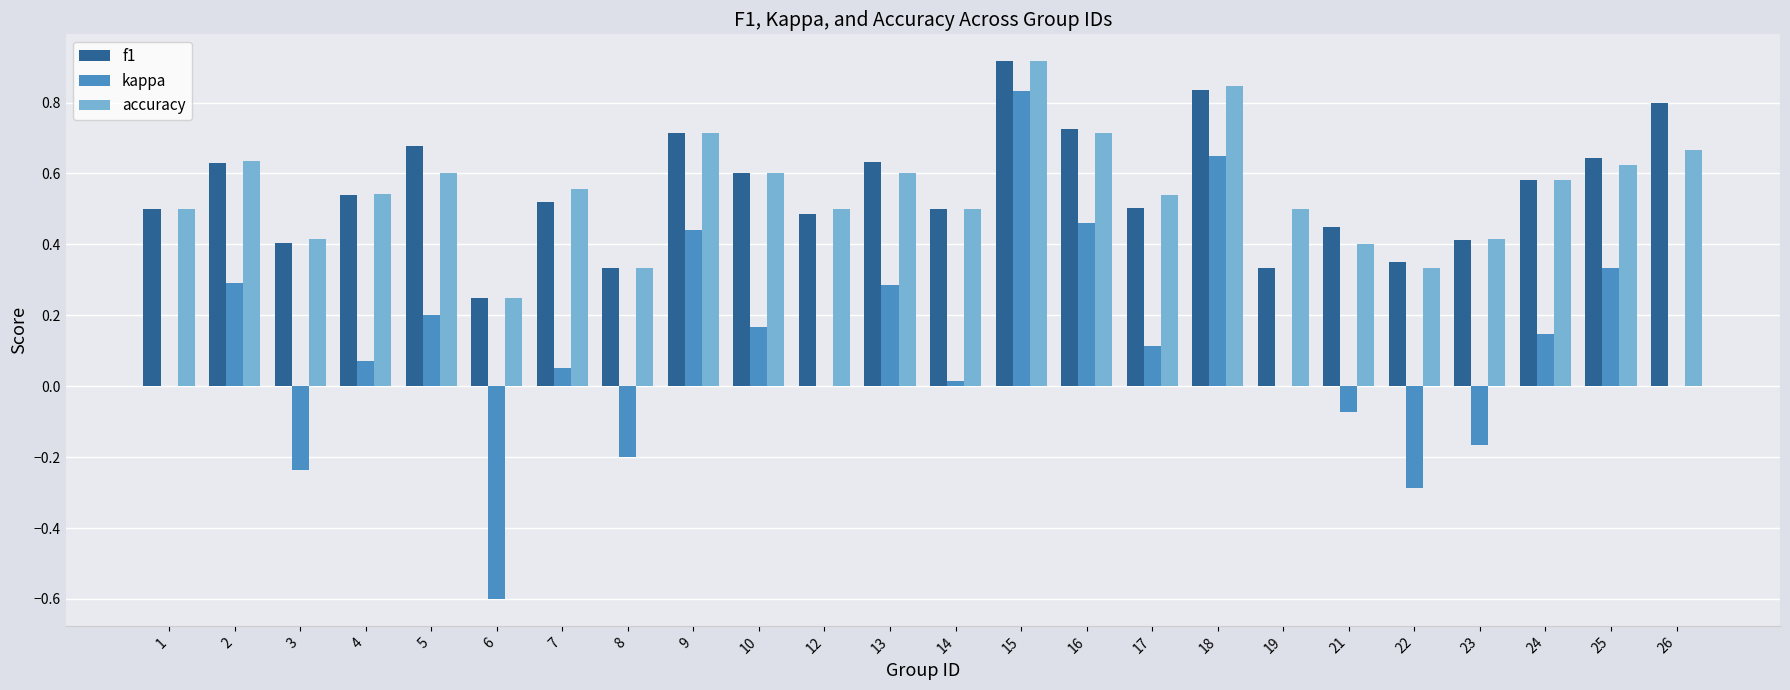

Between 3 and 10, which series saw the biggest shift?

kappa